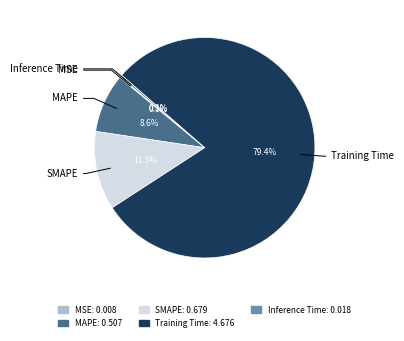

Which category has the biggest portion of the pie?

Training Time